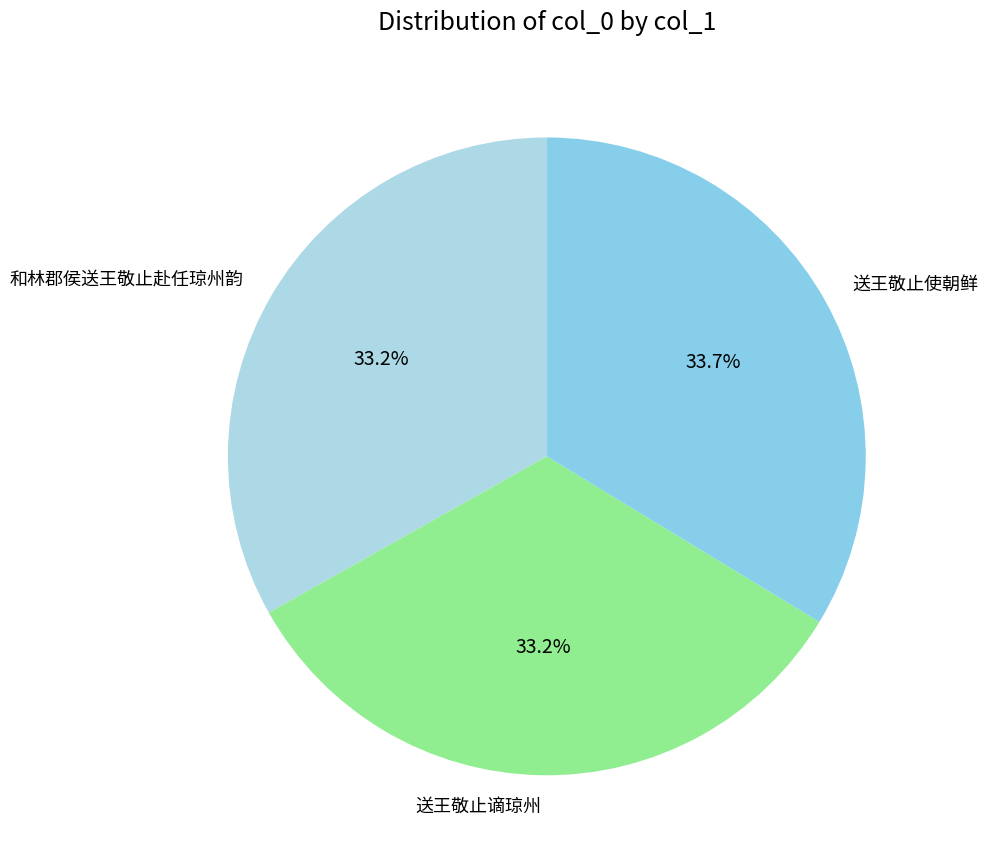

Approximately how many times larger is the value at 送王敬止使朝鲜 compared to 和林郡侯送王敬止赴任琼州韵?

1.0